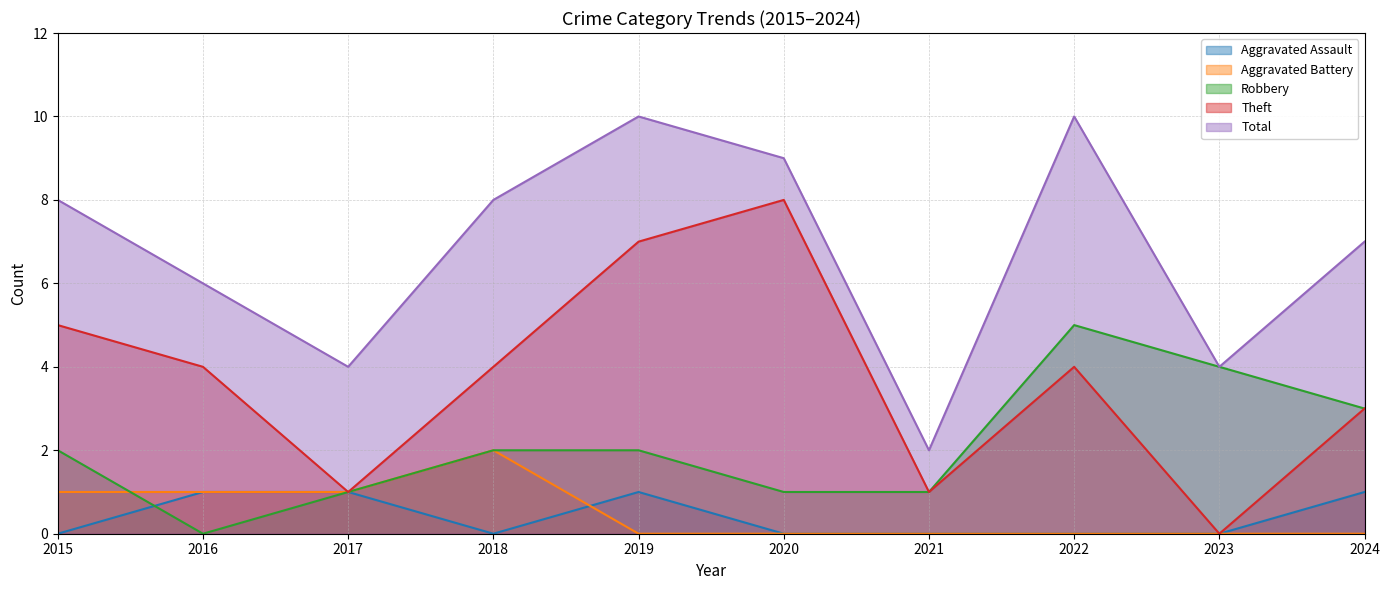

Reading left to right, extract all data points from this chart.

Aggravated Assault: 0	1	1	0	1	0	0	0	0	1
Aggravated Battery: 1	1	1	2	0	0	0	0	0	0
Robbery: 2	0	1	2	2	1	1	5	4	3
Theft: 5	4	1	4	7	8	1	4	0	3
Total: 8	6	4	8	10	9	2	10	4	7